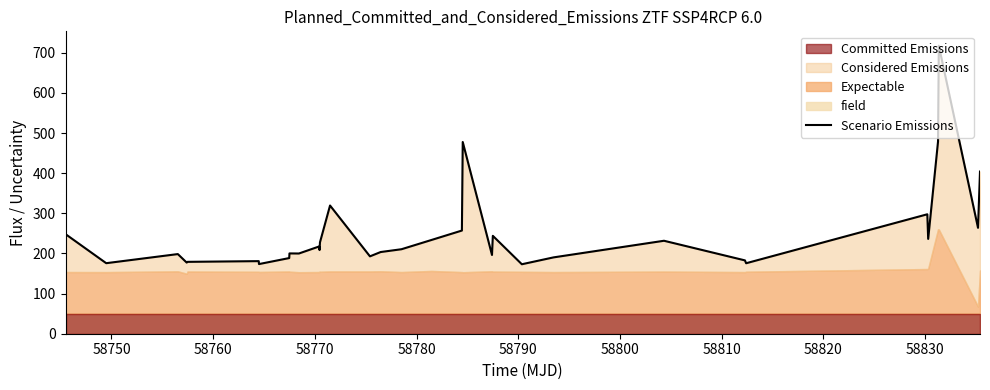

How many categories are shown in the chart?

33